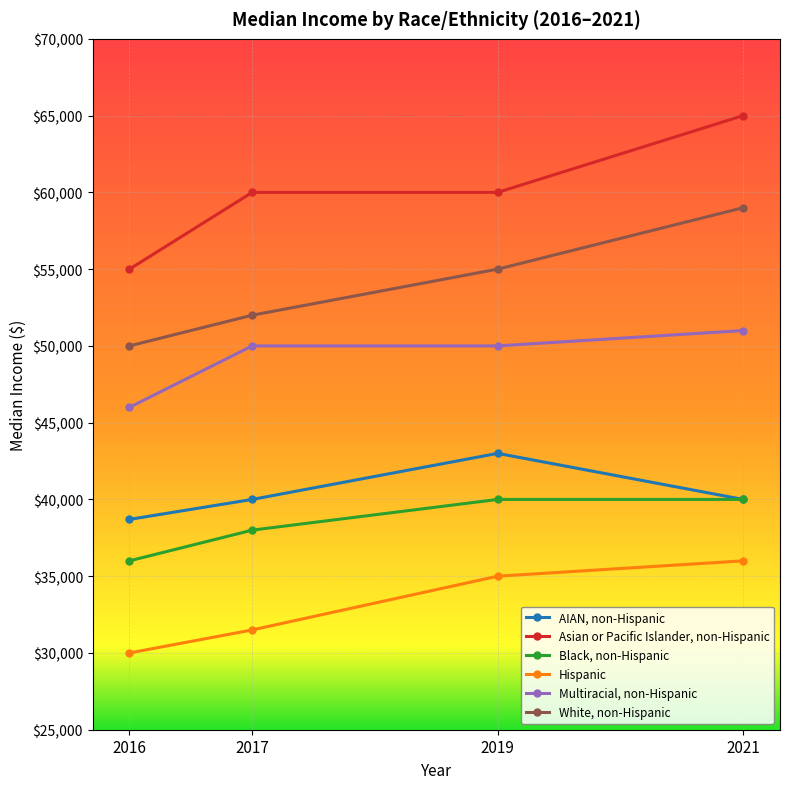

What is the difference between the AIAN, non-Hispanic values at 2017 and 2016?

1300